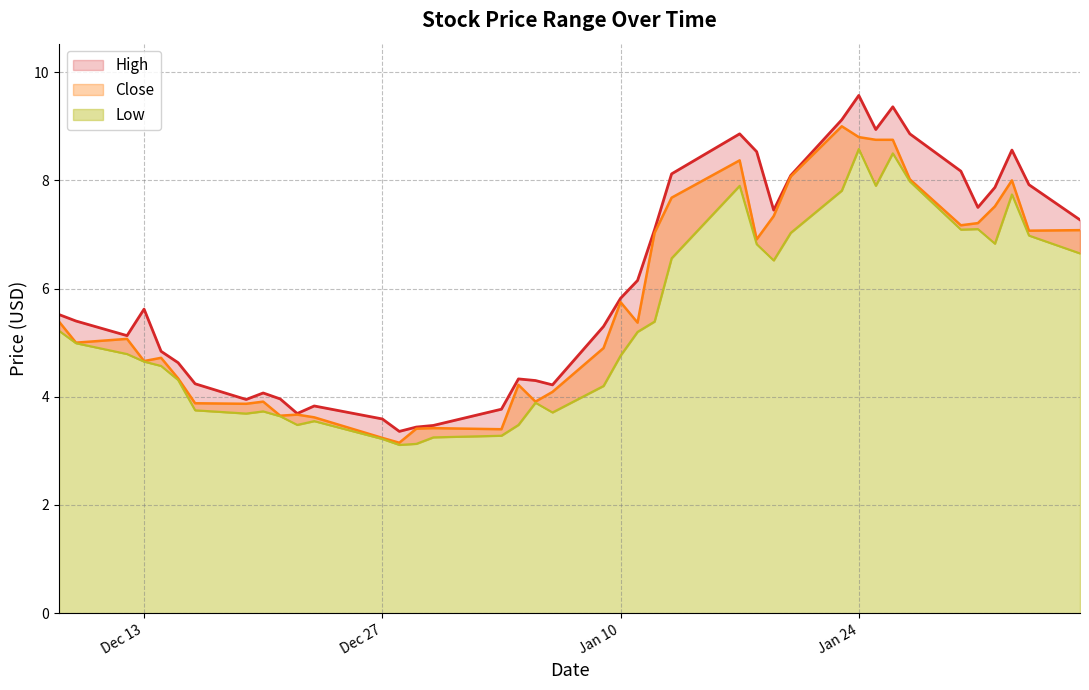

List the series in order of their peak value, highest first.

High, Close, Low